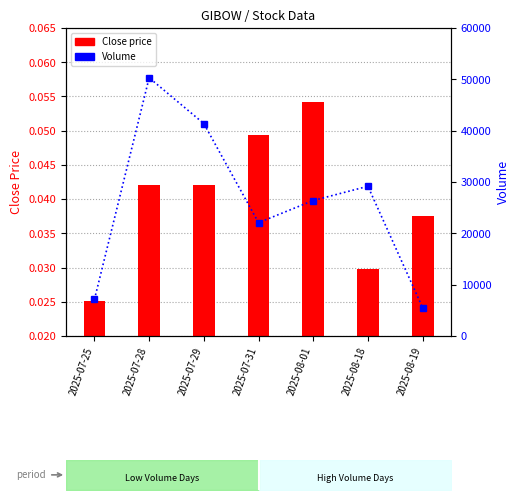

List the labels in order of Volume value, smallest first.

2025-08-19, 2025-07-25, 2025-07-31, 2025-08-01, 2025-08-18, 2025-07-29, 2025-07-28